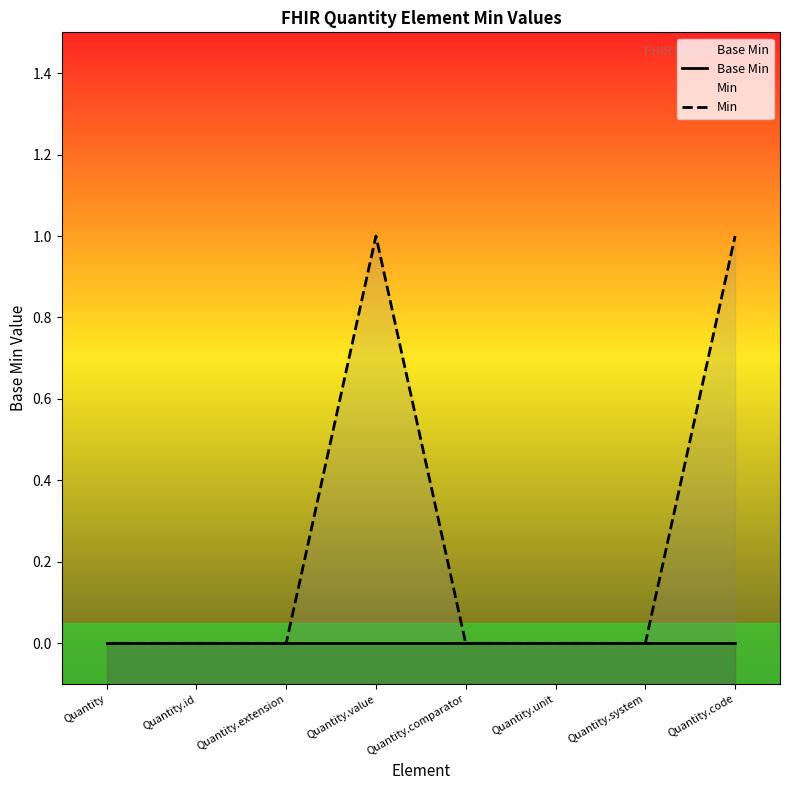

Rank the series by their maximum value, from lowest to highest.

Base Min, Min